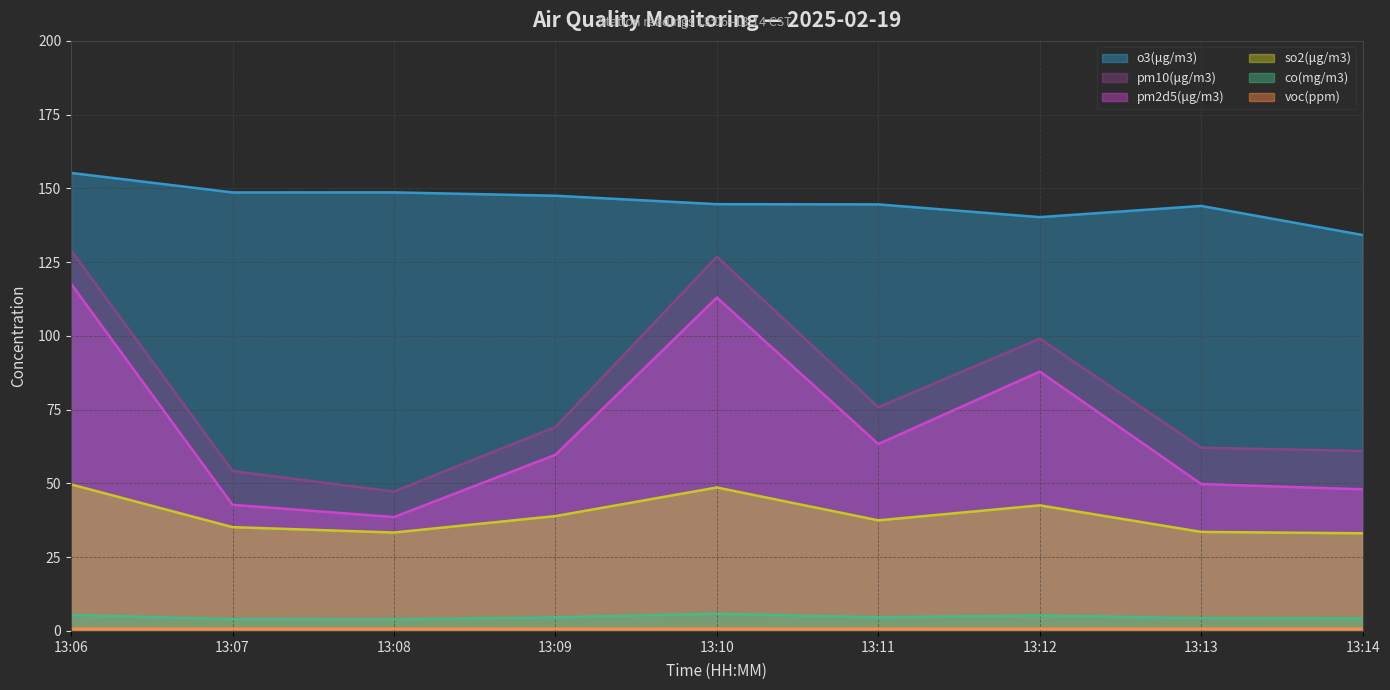

How many lines are shown in the chart?

6